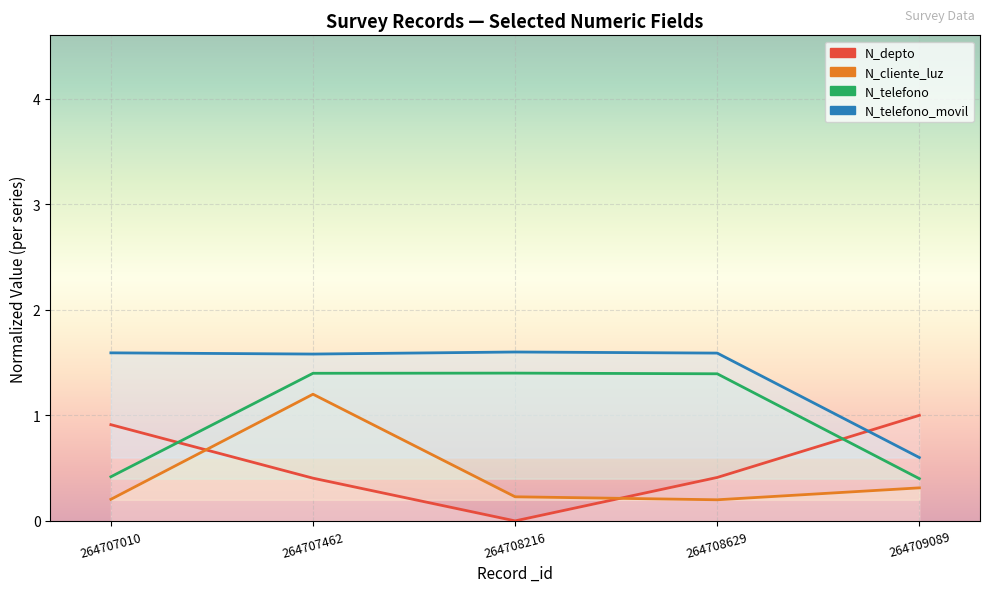

What is the difference between the highest and lowest values at 264707462?

1.2